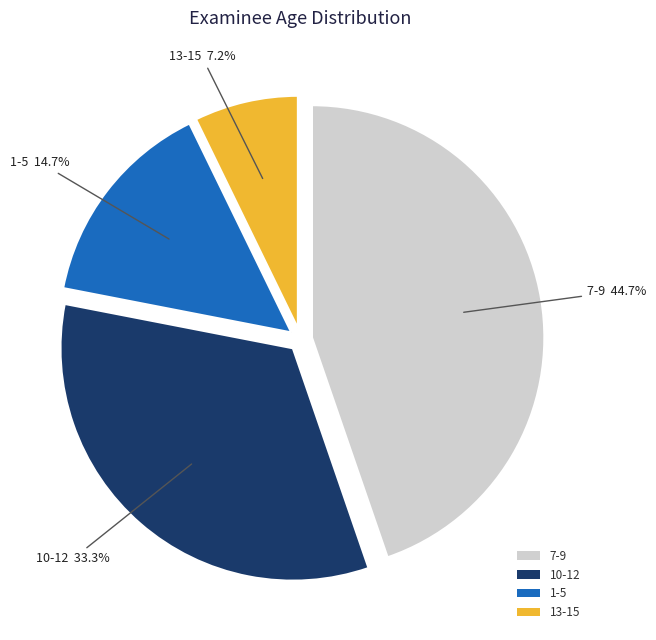

What is the largest slice in the pie chart?

7-9